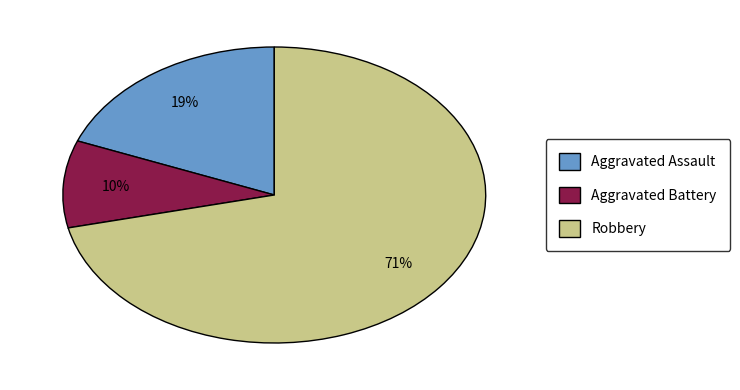

Which slice is the smallest?

Aggravated Battery